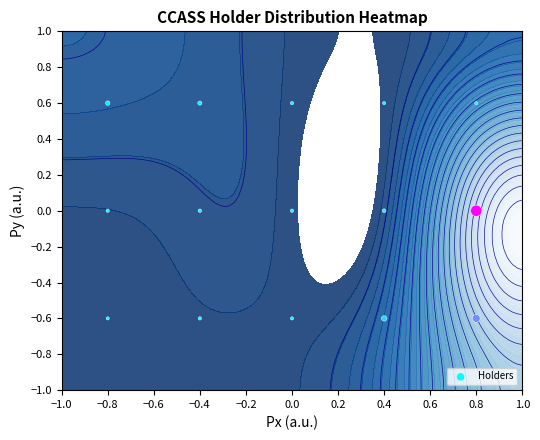

Reading left to right, what are all the values shown in this chart?

-0.6	-0.6	-0.6	-0.6	-0.6	0.0	0.0	0.0	0.0	0.0	0.6	0.6	0.6	0.6	0.6